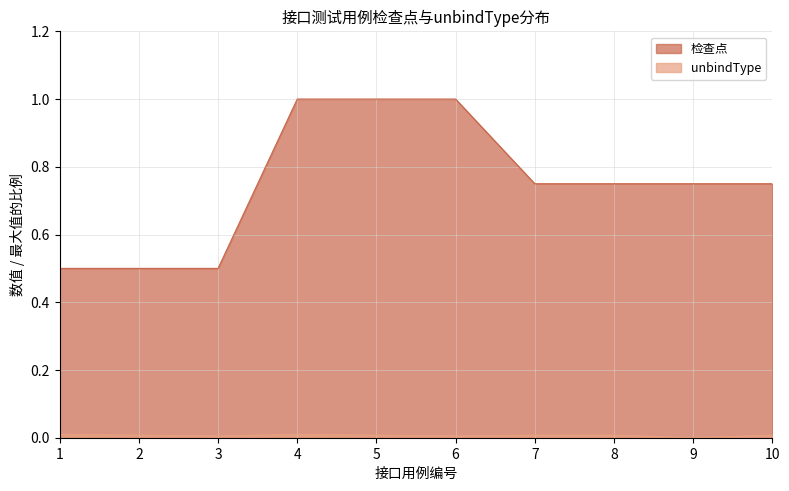

Count the number of data series in this chart.

2